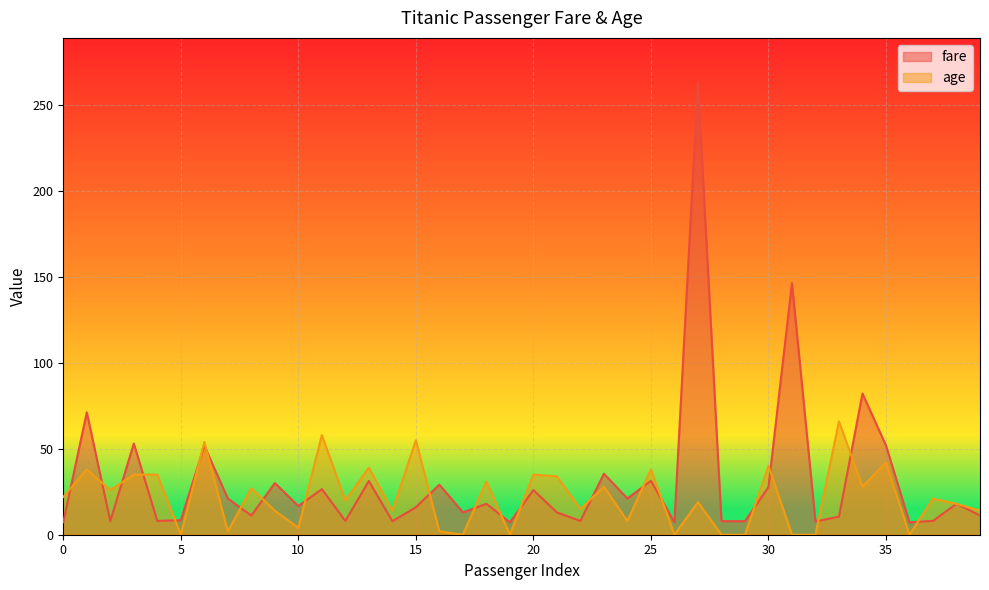

At how many categories does at least one series exceed 255?

1